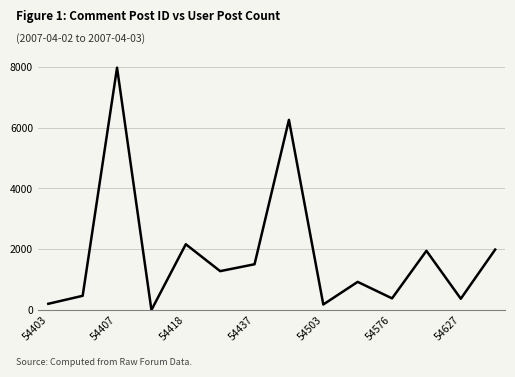

What is the greatest value displayed?

7971